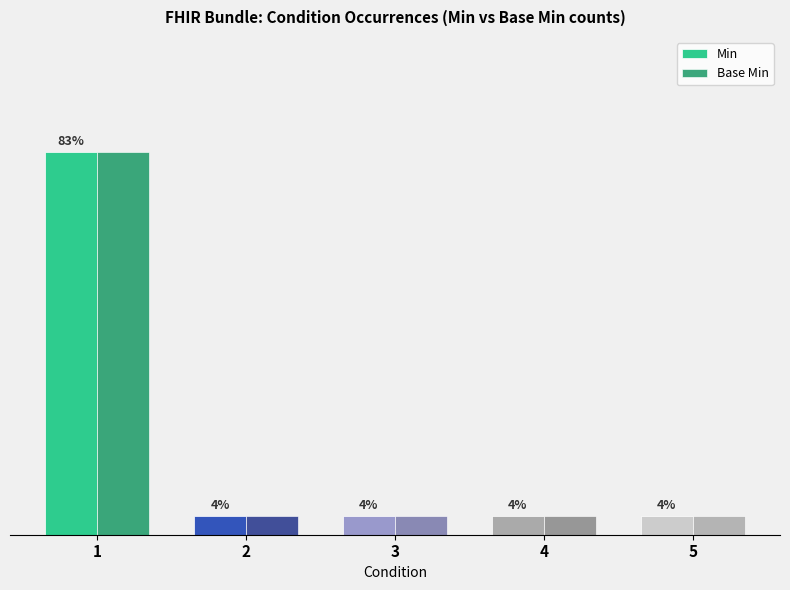

The value of Base Min at 4 is 1. True or false?

False